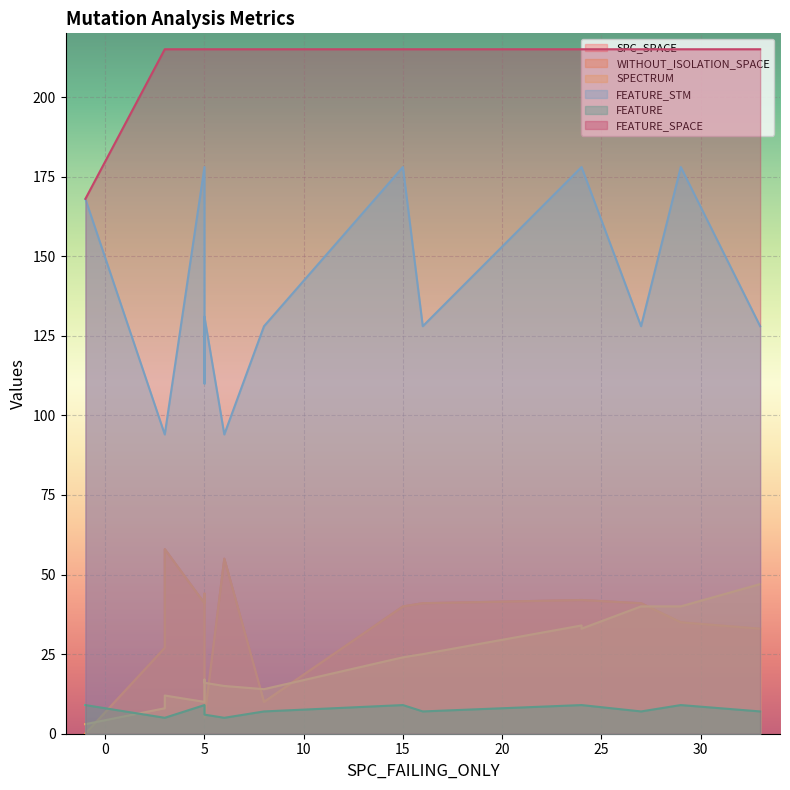

What value does the FEATURE series have at 2?

6